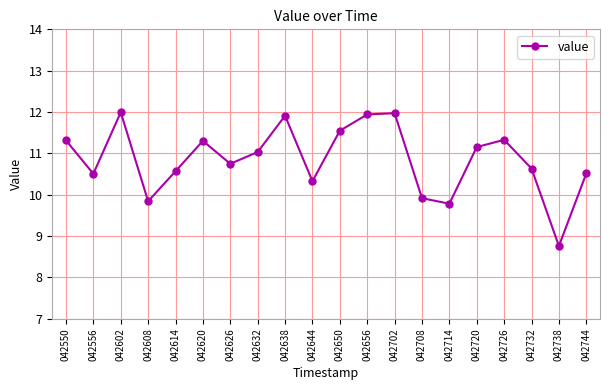

At which label is the value closest to 10?

042708